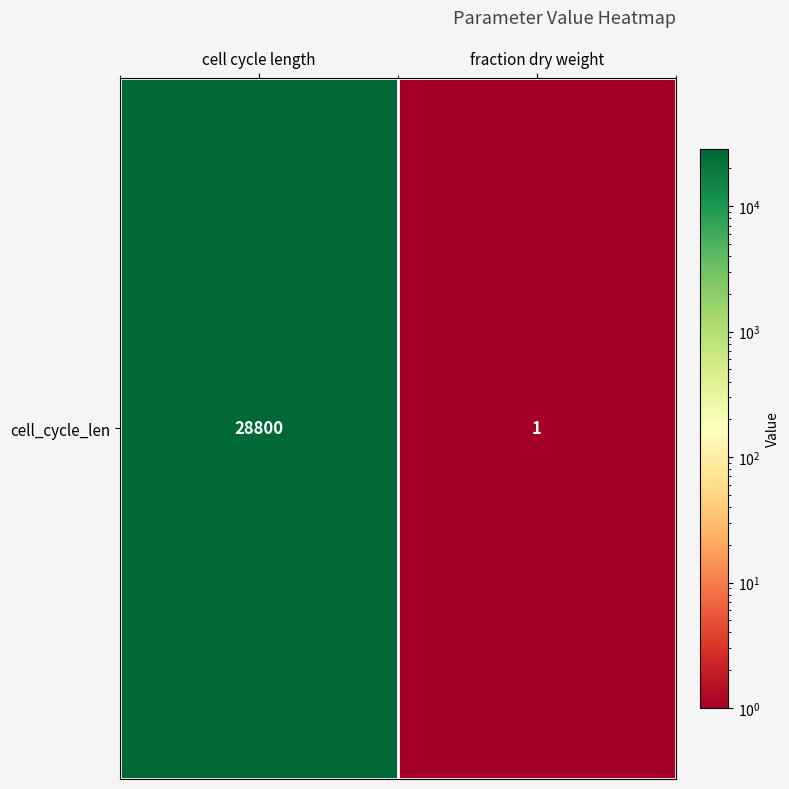

What is the sum of the values at cell cycle length and fraction dry weight?

28801